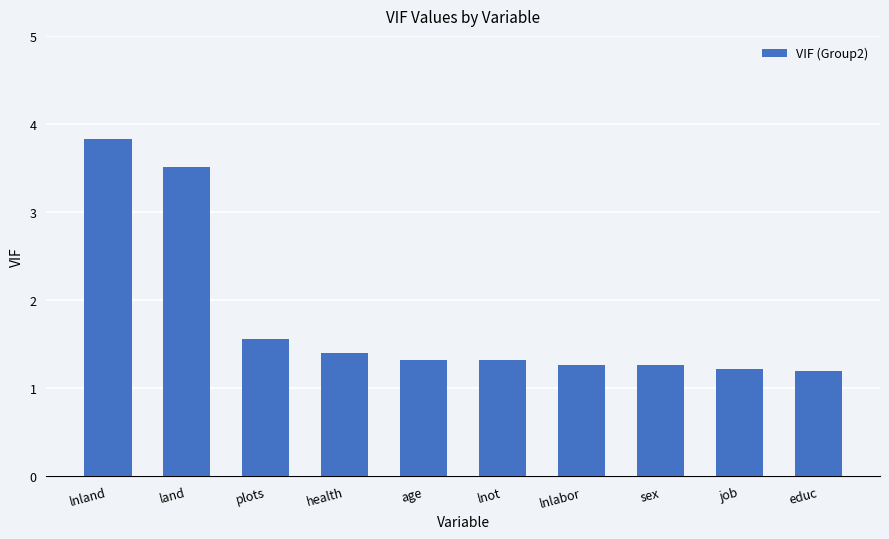

How many series are shown in this chart?

1